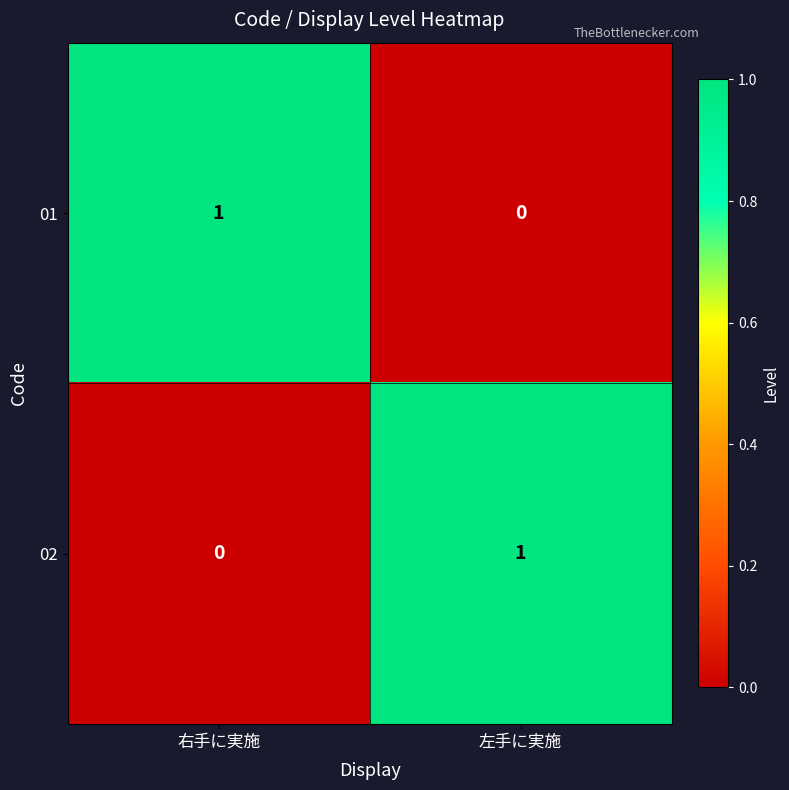

The value of 01 at 左手に実施 is -1. True or false?

False